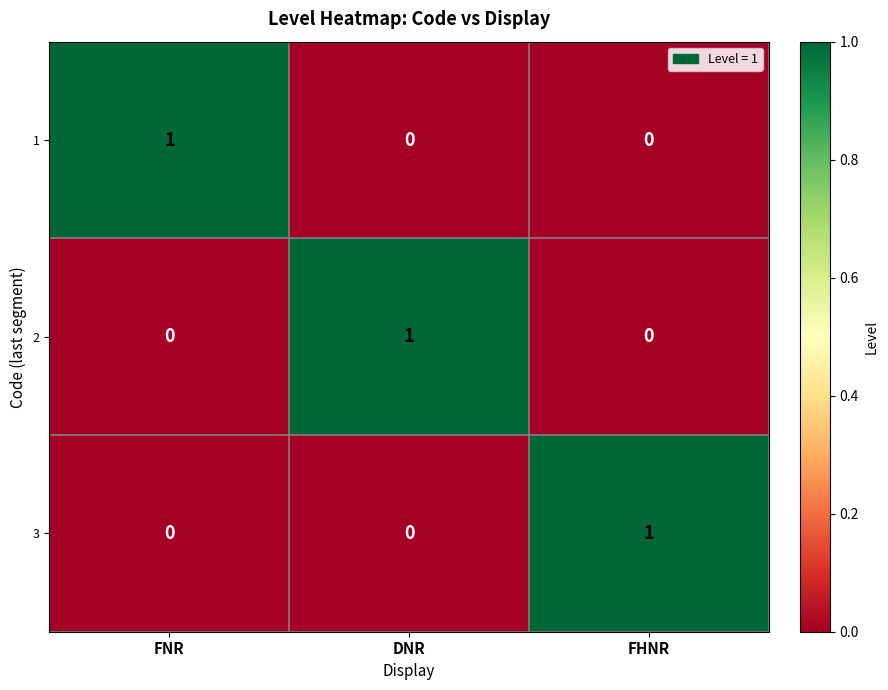

At how many categories does at least one series exceed 0?

3